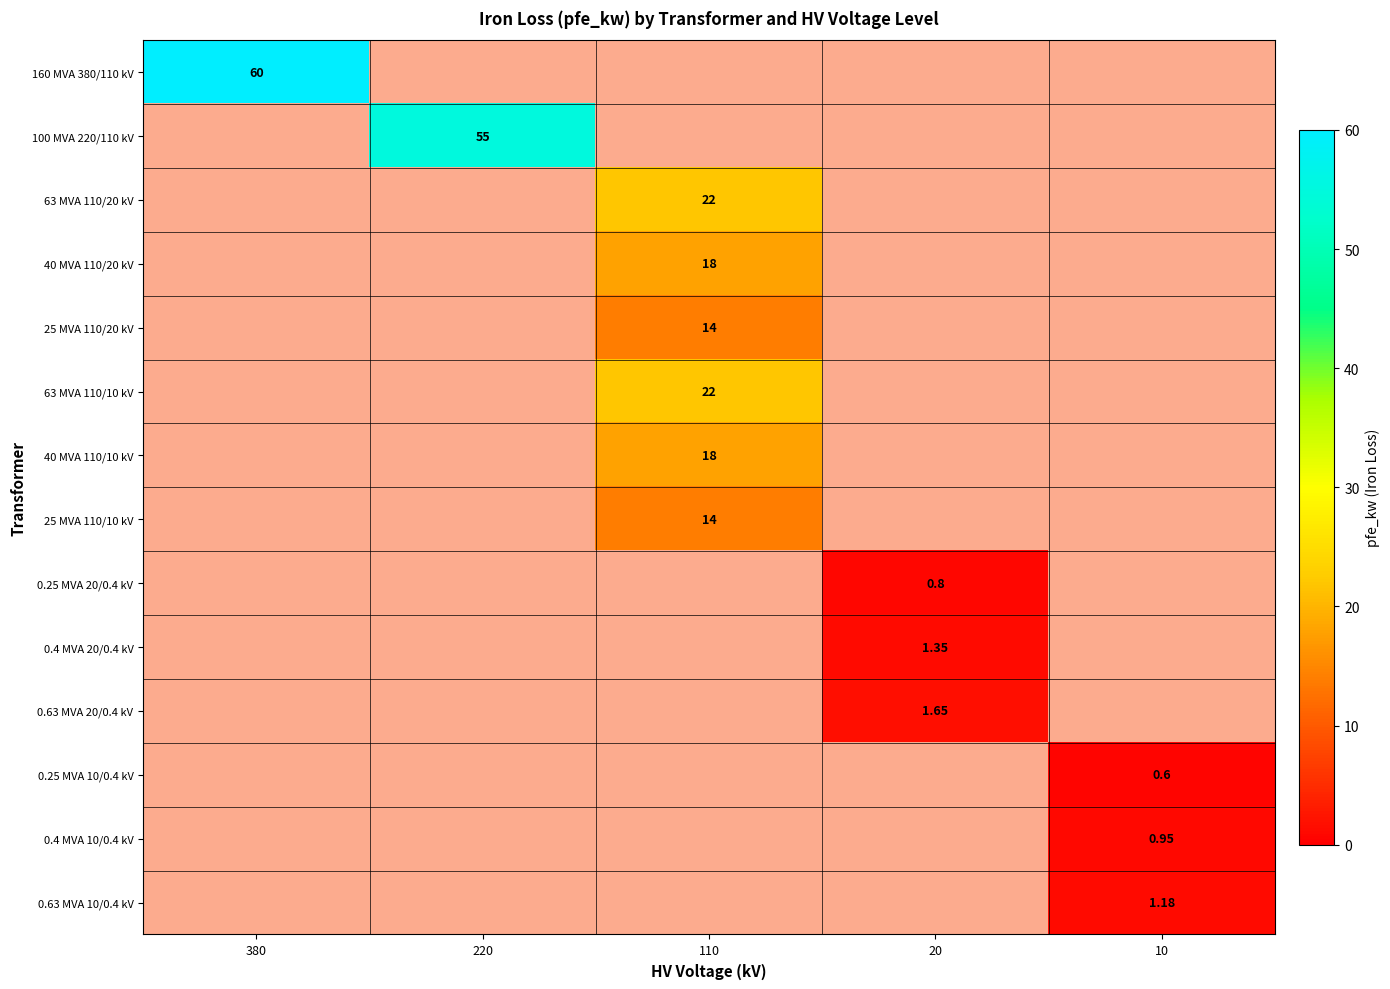

Which label corresponds to the largest value in the chart?

380